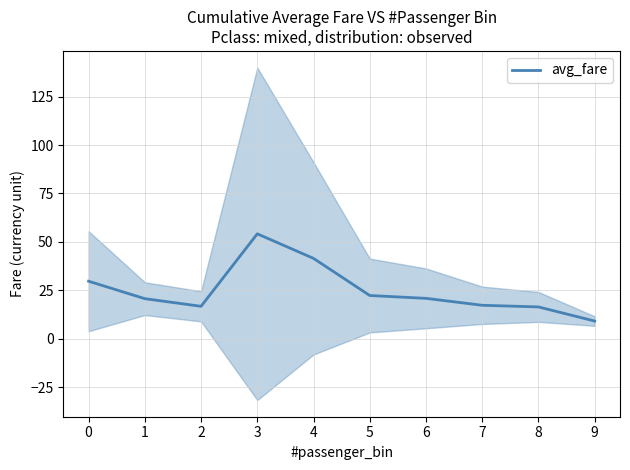

Between 9 and 5, which is larger?

5